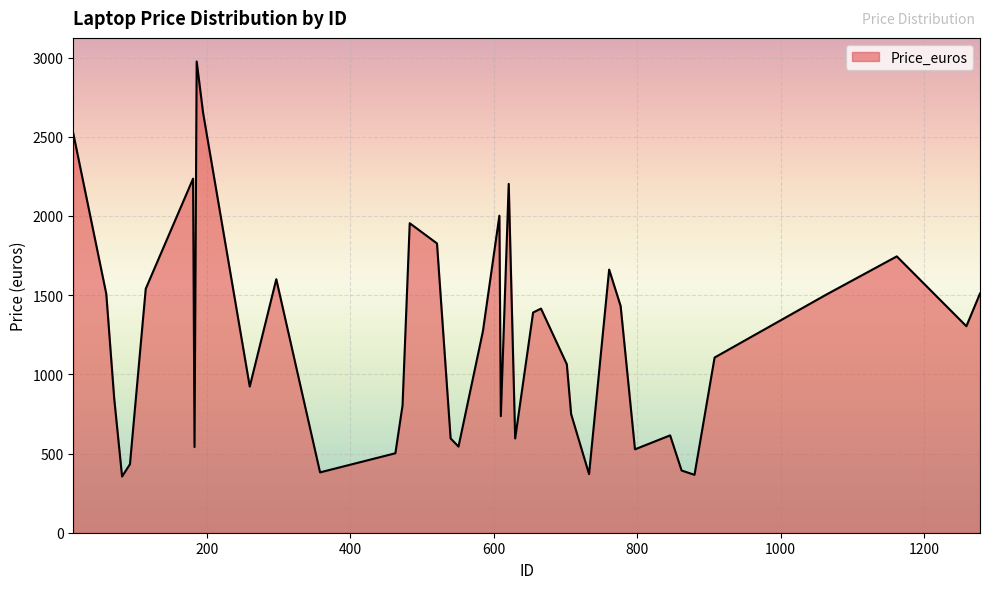

What is the difference between the maximum and minimum values?

2620.2